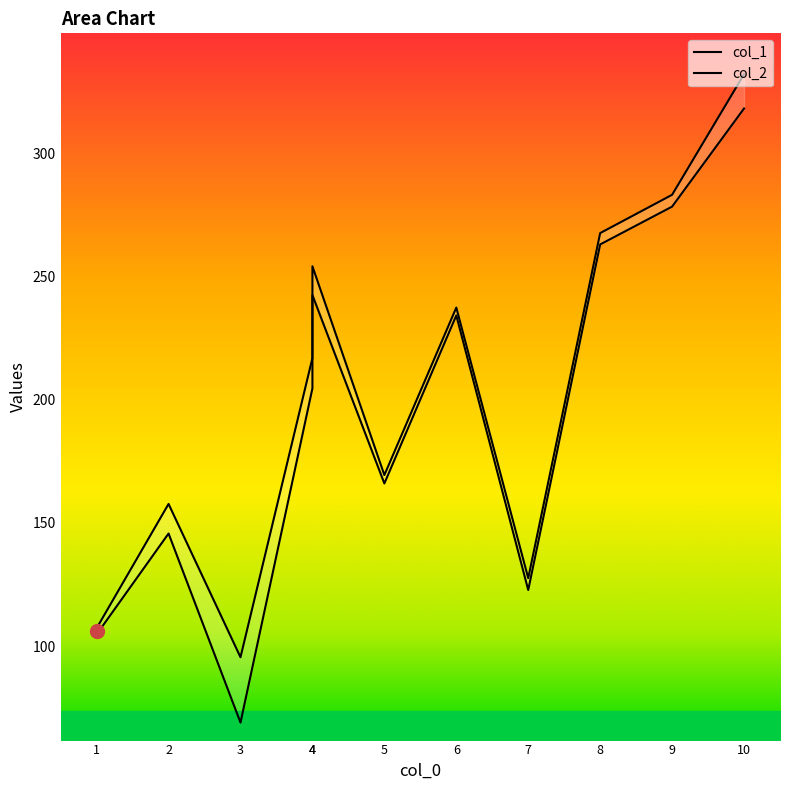

List the series in order of their overall mean, lowest first.

col_1, col_2